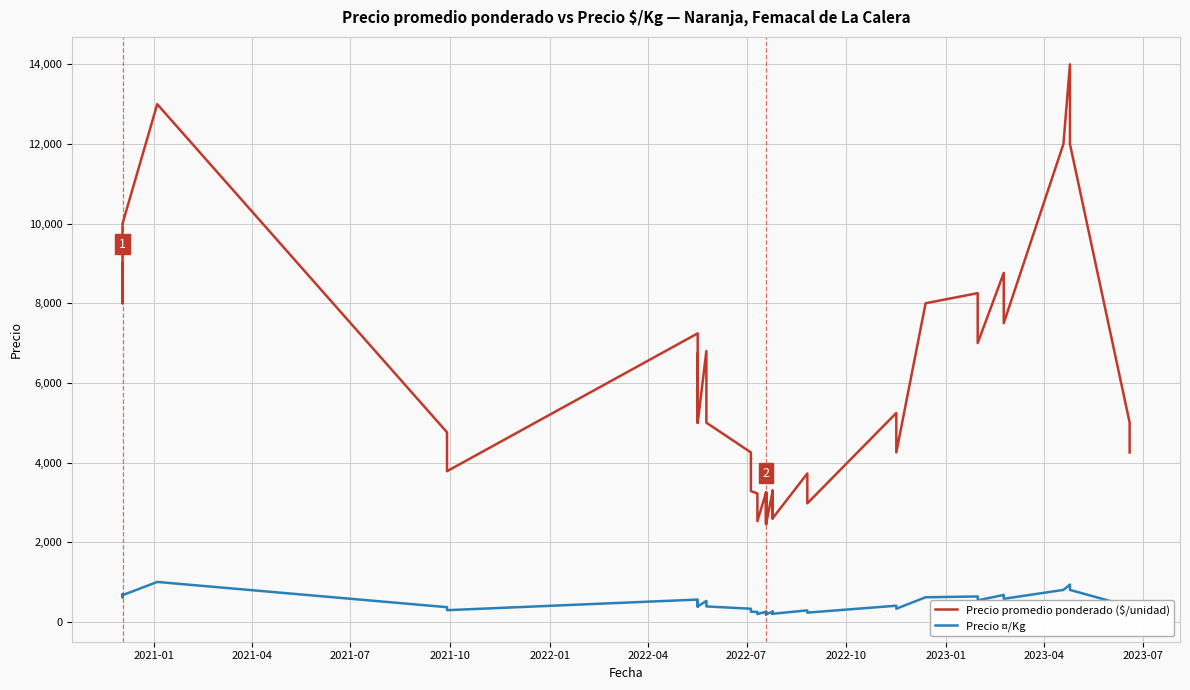

What is the highest value of the Precio promedio ponderado ($/unidad) series?

14000